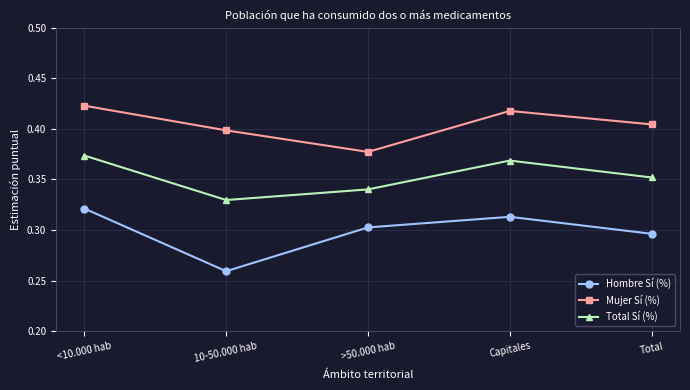

What position from the right is 10-50.000 hab?

4